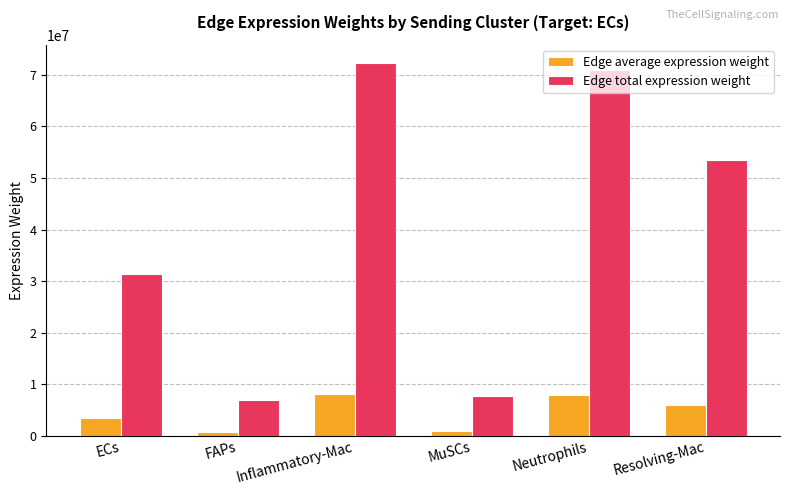

What is the lowest value of the Edge average expression weight series?

772722.7